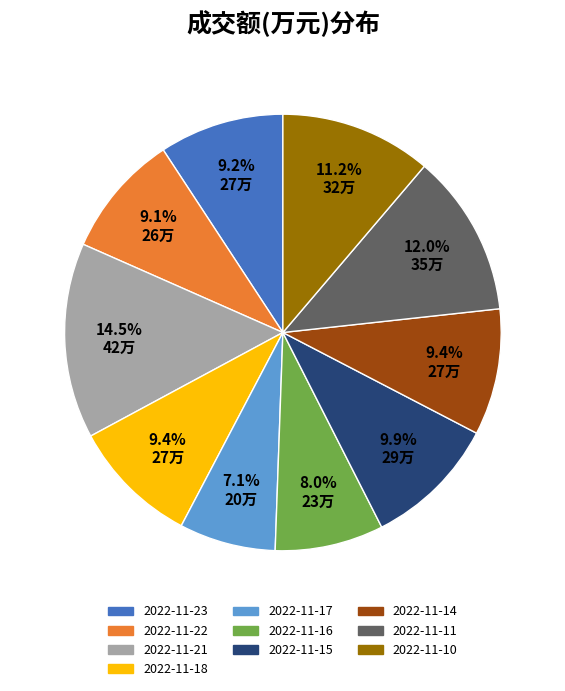

Combined, do 2022-11-15 and 2022-11-18 account for over 50%?

No